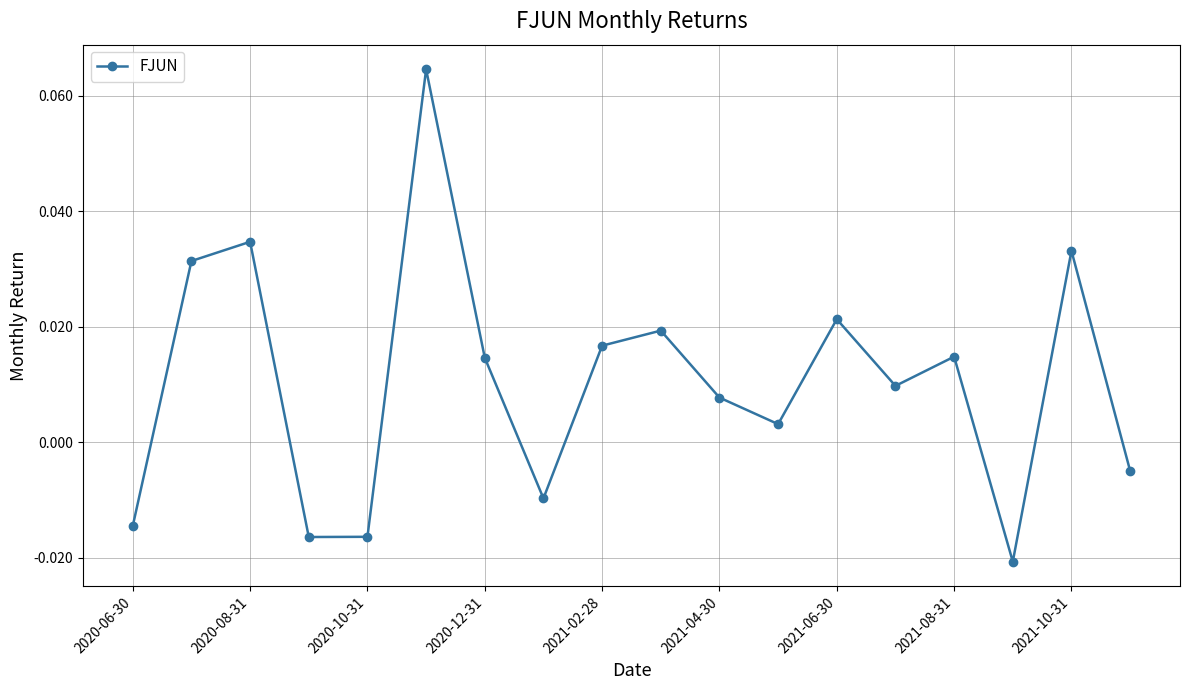

True or false: there are more than 0 points higher than both neighbors.

True